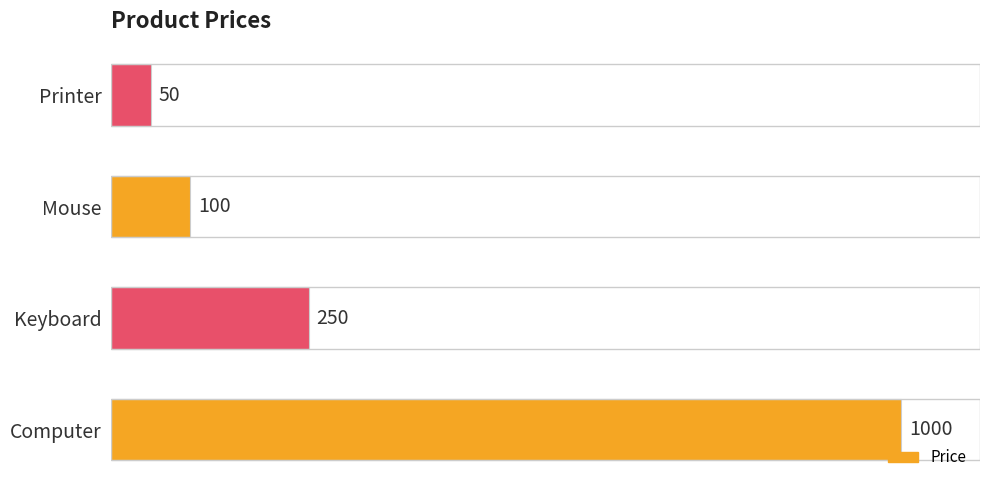

List the labels in order of value, largest first.

Computer, Keyboard, Mouse, Printer